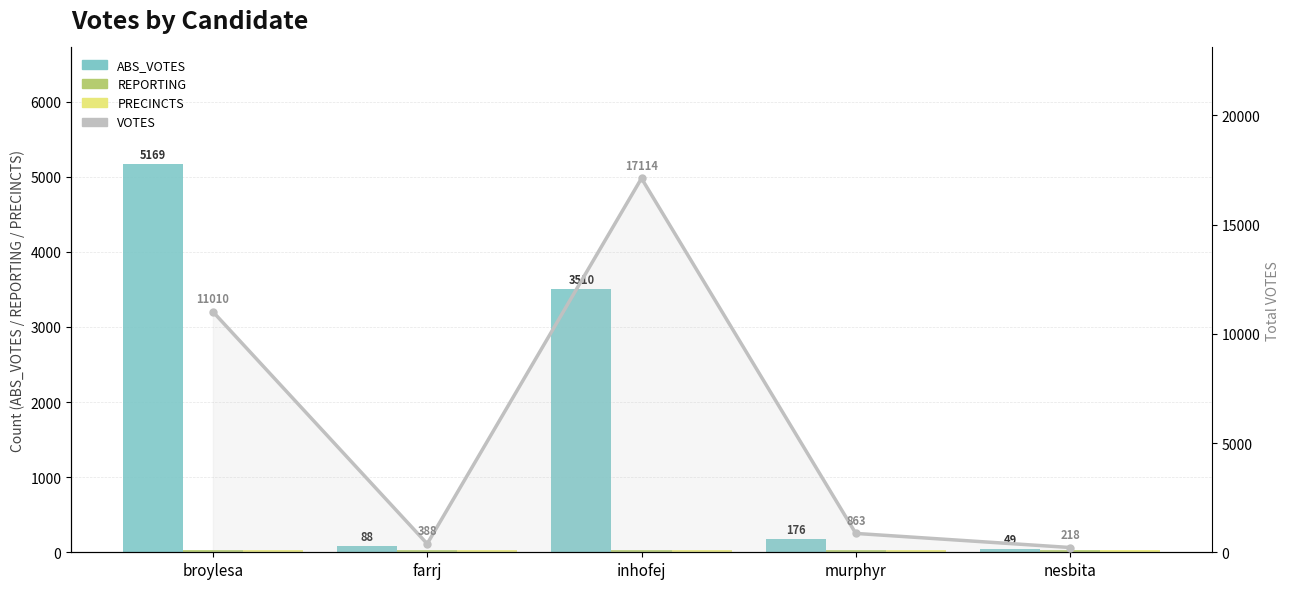

Reading right to left, transcribe all the data shown in this chart.

ABS_VOTES: 49	176	3510	88	5169
REPORTING: 31	31	31	31	31
PRECINCTS: 31	31	31	31	31
VOTES: 218	863	17114	388	11010